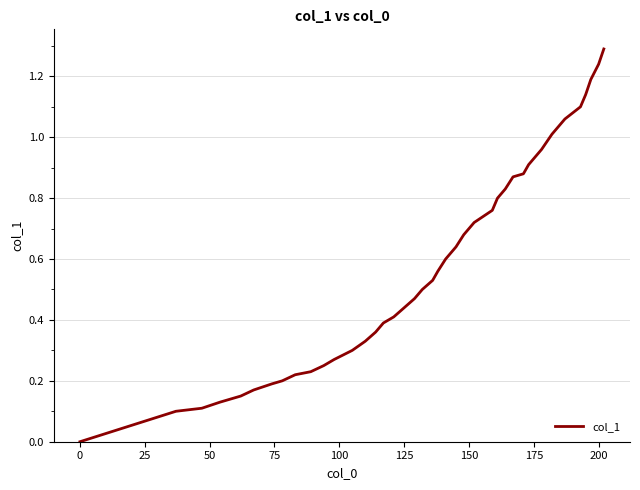

What is the maximum value shown in the chart?

1.3